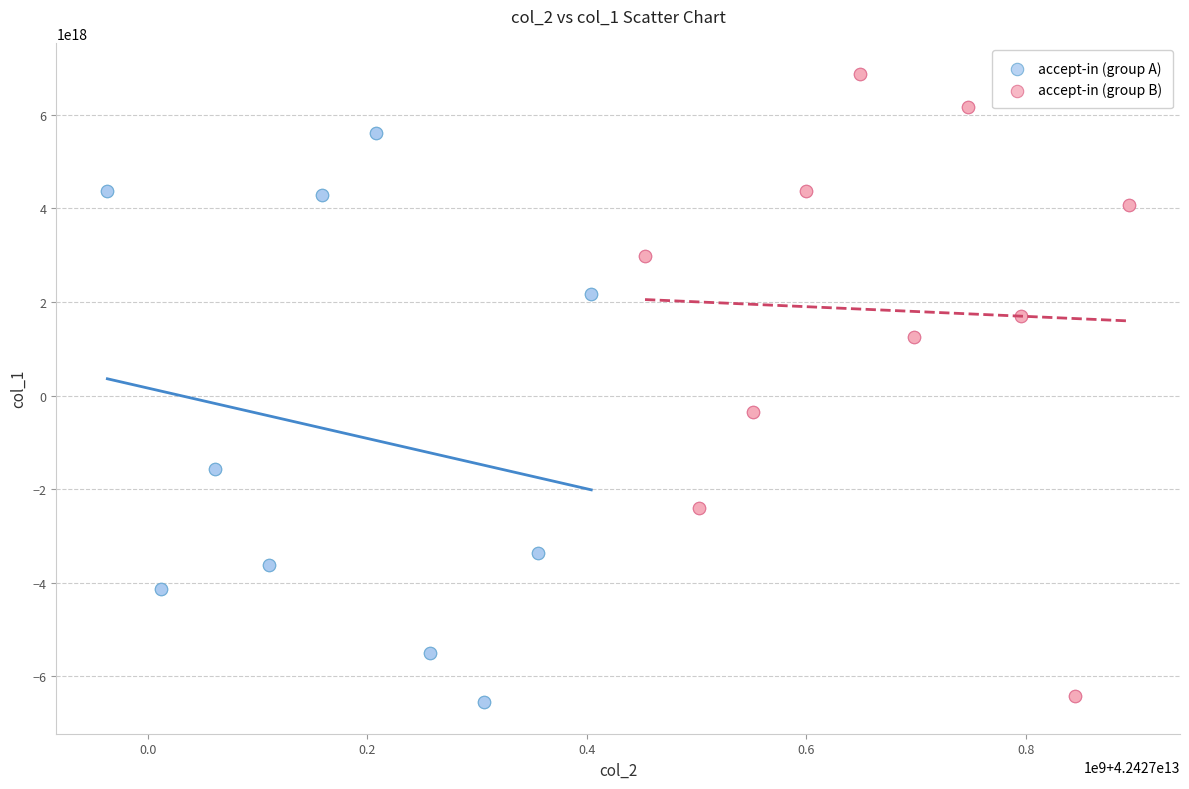

Which series reaches the maximum Y coordinate?

accept-in (group B)